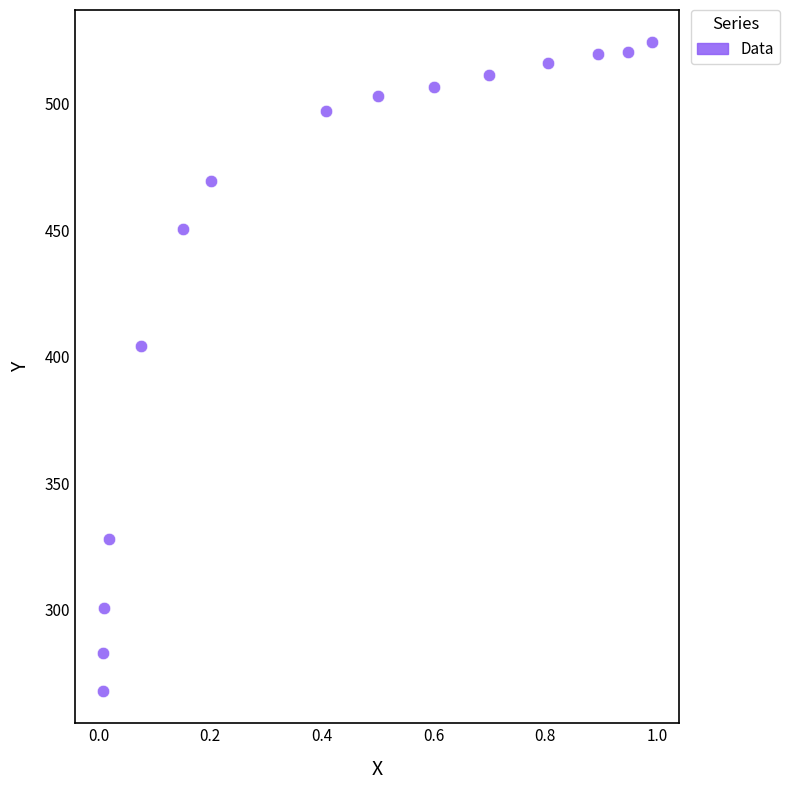

What is the range of X values (max minus min)?

1.0